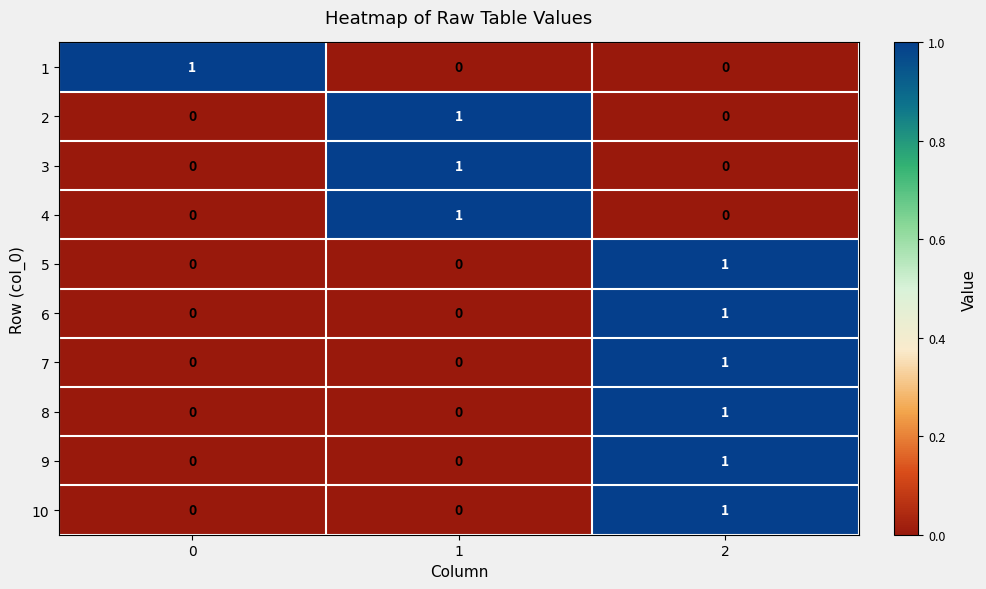

What is the total value across all series at 1?

3